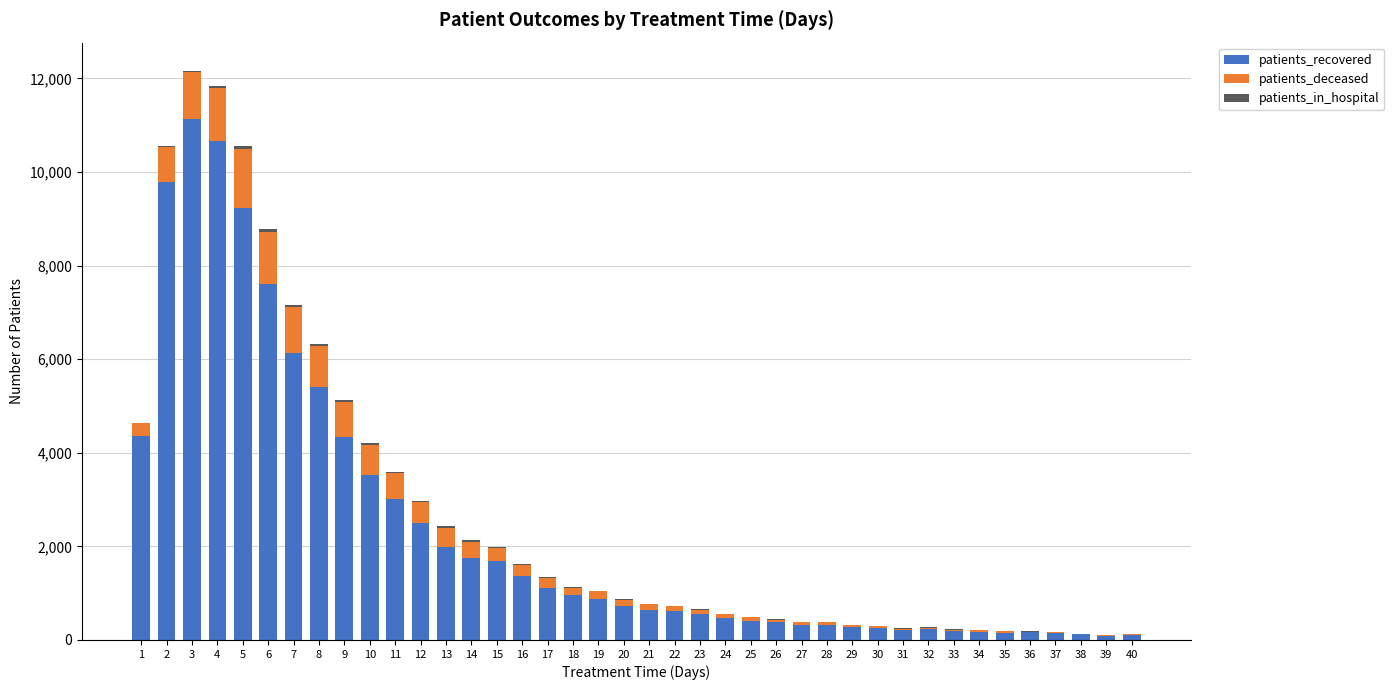

What is the highest value of the patients_recovered series?

11129